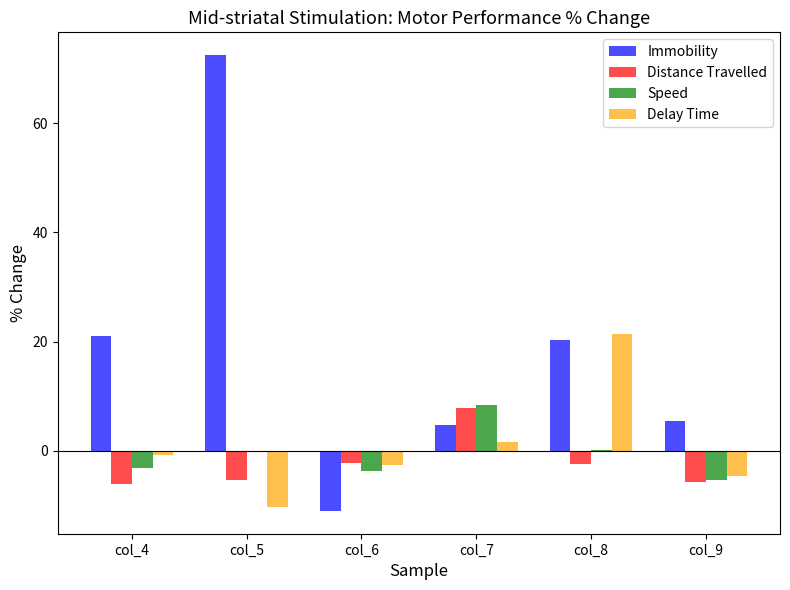

Is it true that Speed equals -5.3 at col_9?

True